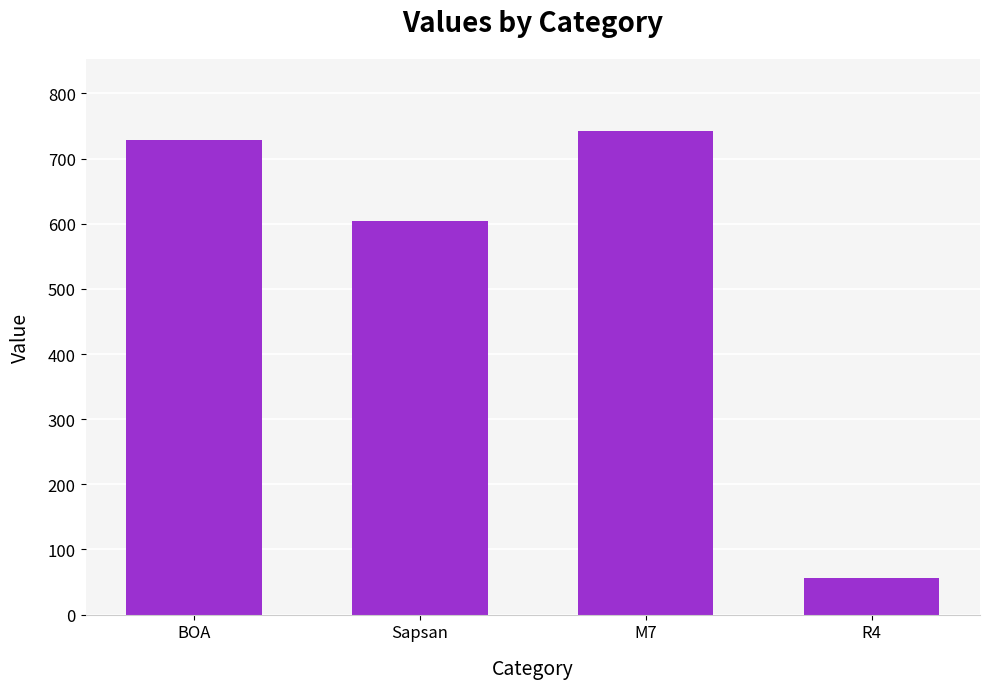

What is the smallest value displayed?

56